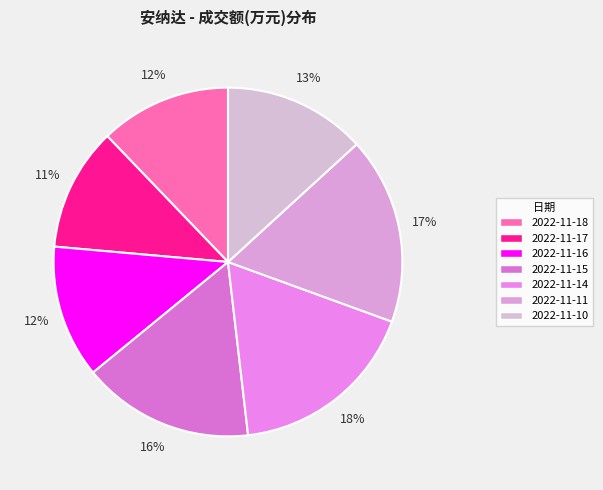

Which slice is the largest?

2022-11-14